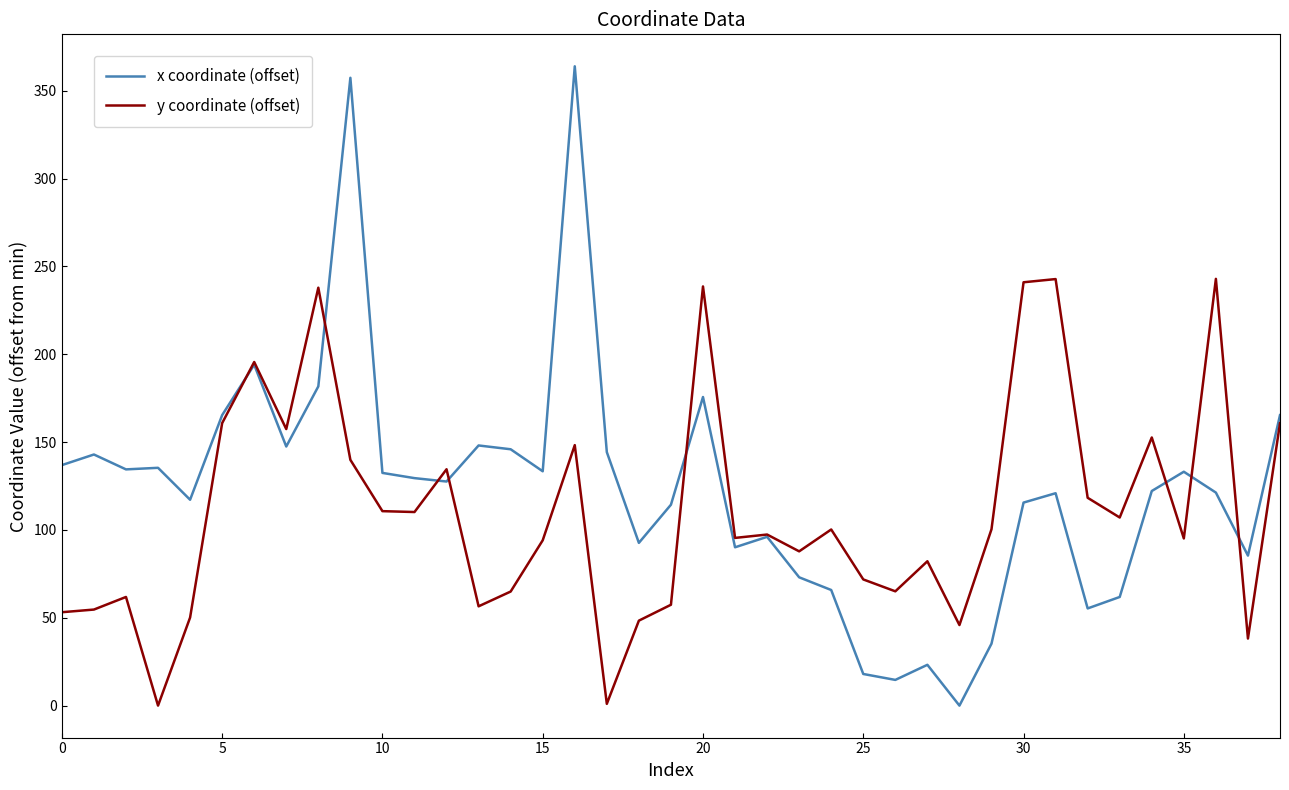

What is the maximum value shown in the chart?

363.9